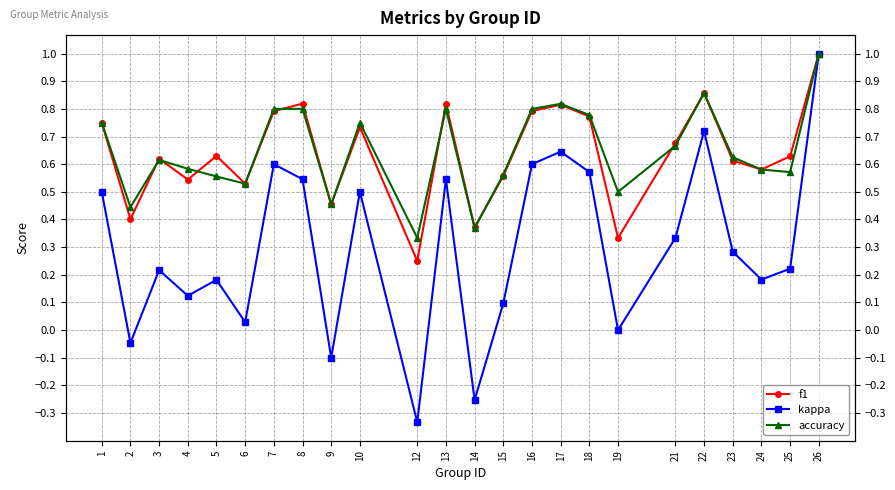

True or false: kappa and accuracy intersect in this chart.

False